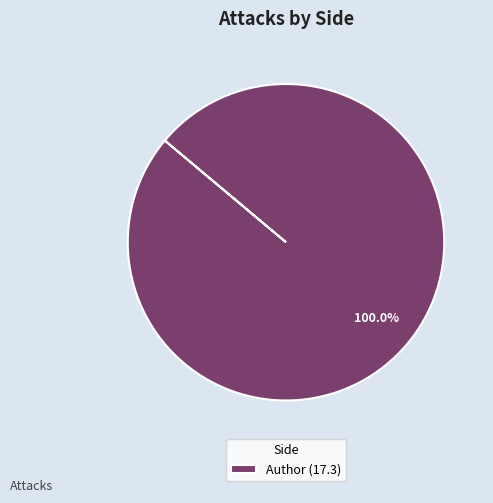

Rank the categories by value from highest to lowest.

Author (17.3)